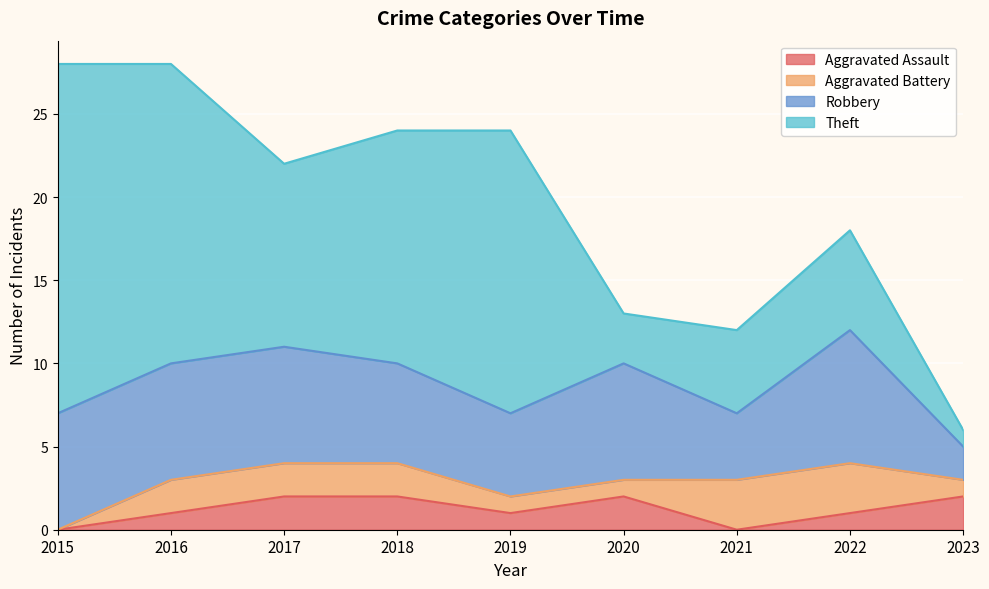

At how many categories does at least one series exceed 17?

2